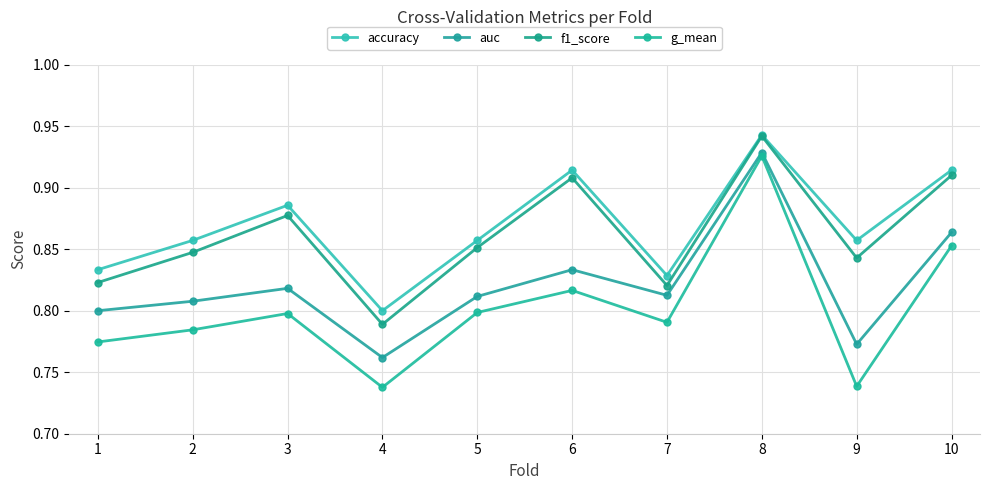

Reading left to right, transcribe all the data shown in this chart.

accuracy: 0.8	0.9	0.9	0.8	0.9	0.9	0.8	0.9	0.9	0.9
auc: 0.8	0.8	0.8	0.8	0.8	0.8	0.8	0.9	0.8	0.9
f1_score: 0.8	0.8	0.9	0.8	0.9	0.9	0.8	0.9	0.8	0.9
g_mean: 0.8	0.8	0.8	0.7	0.8	0.8	0.8	0.9	0.7	0.9